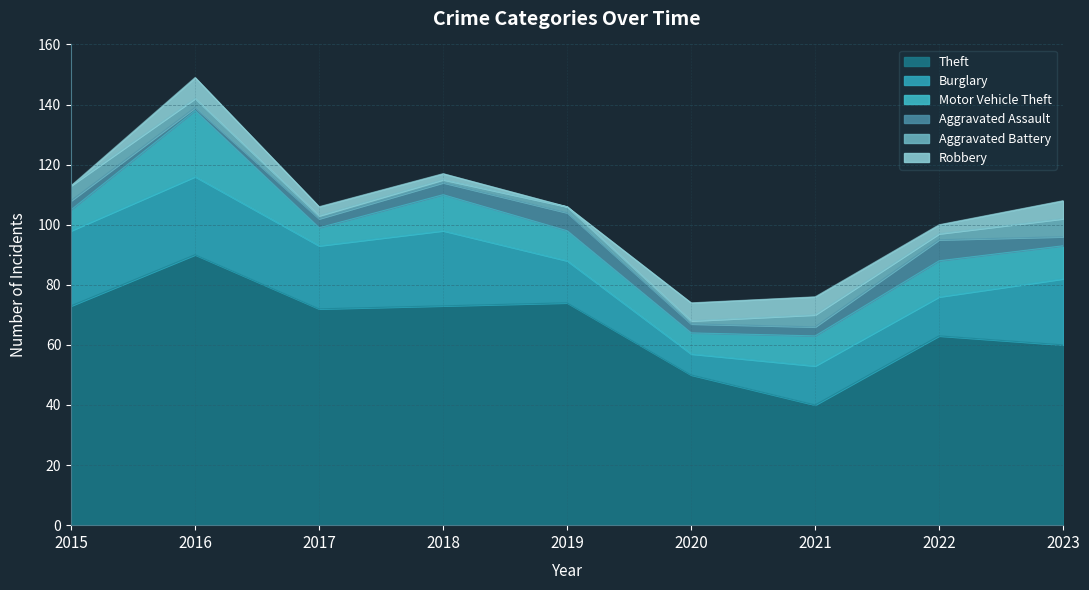

What is the minimum value for Theft?

40